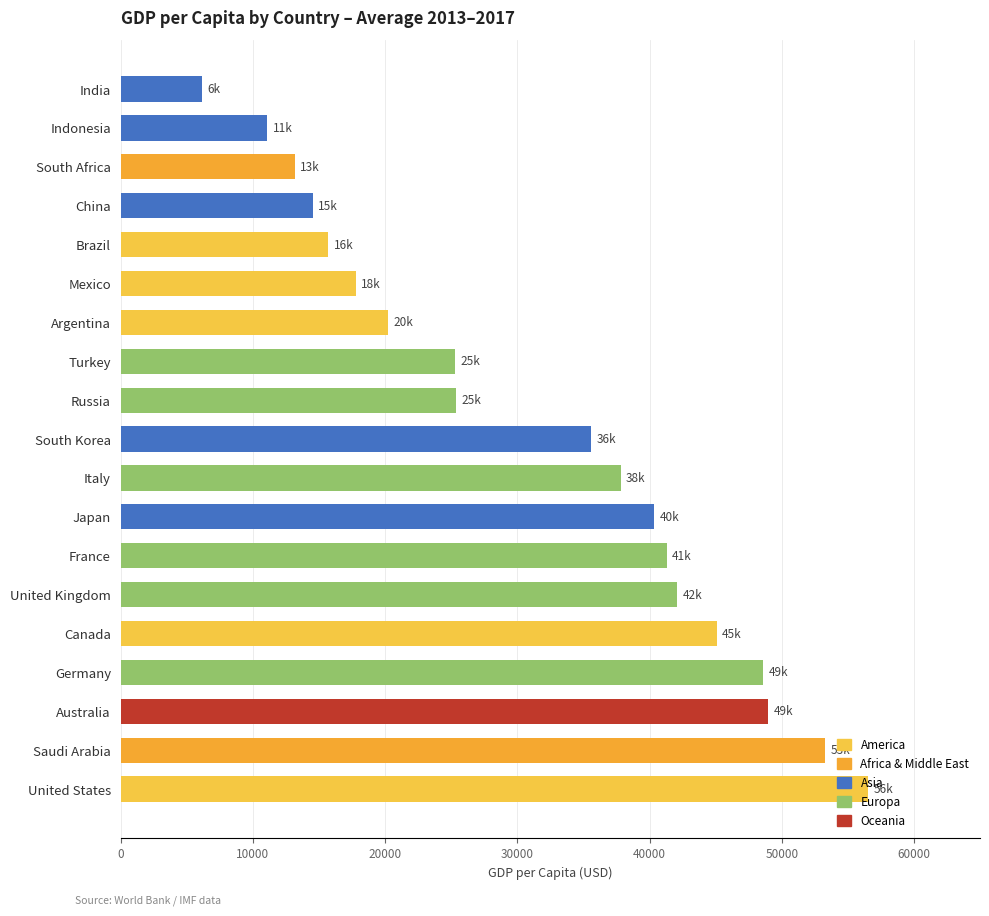

How many distinct data groups are displayed?

1